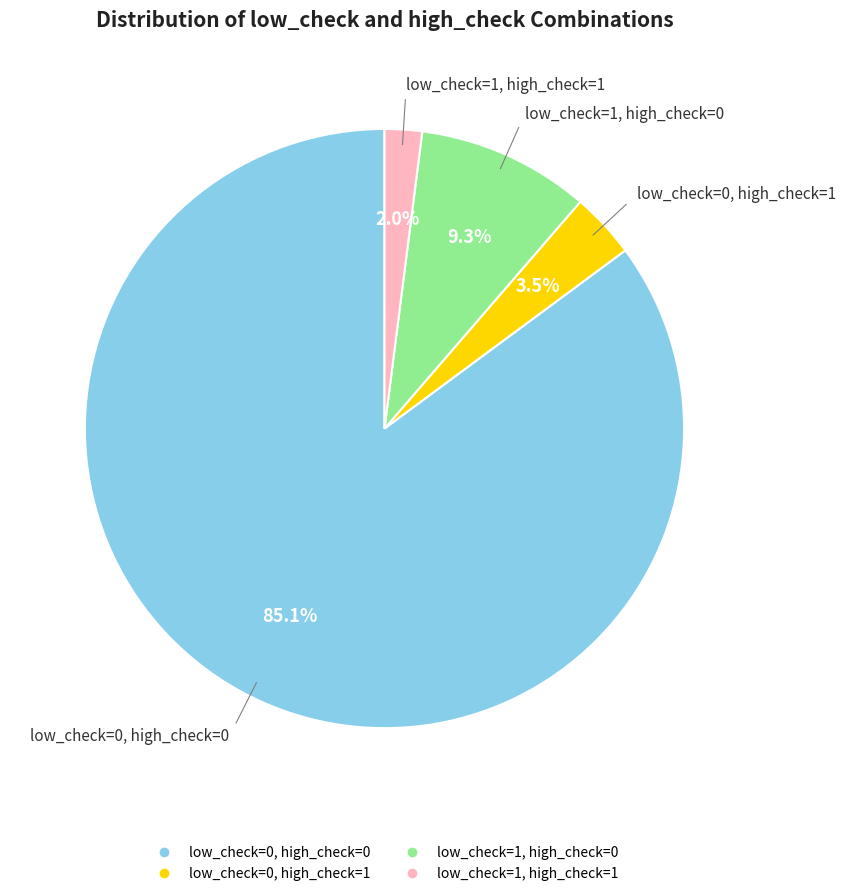

How many slices are in this pie chart?

4